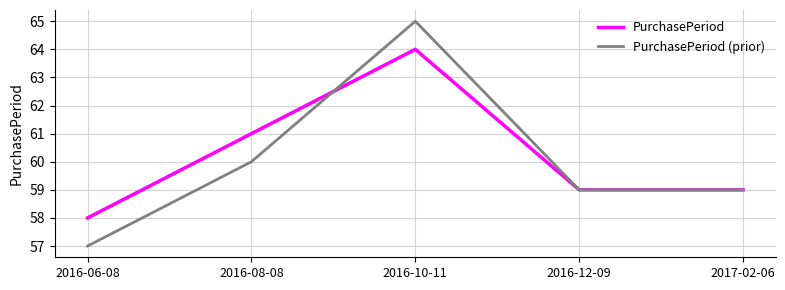

Reading right to left, what are all the values shown in this chart?

PurchasePeriod: 59	59	64	61	58
PurchasePeriod (prior): 59	59	65	60	57